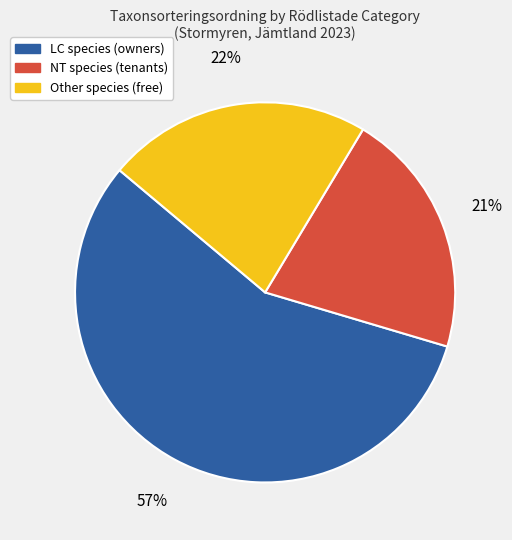

To the nearest percent, what is the difference between the largest and smallest slice percentages?

36%